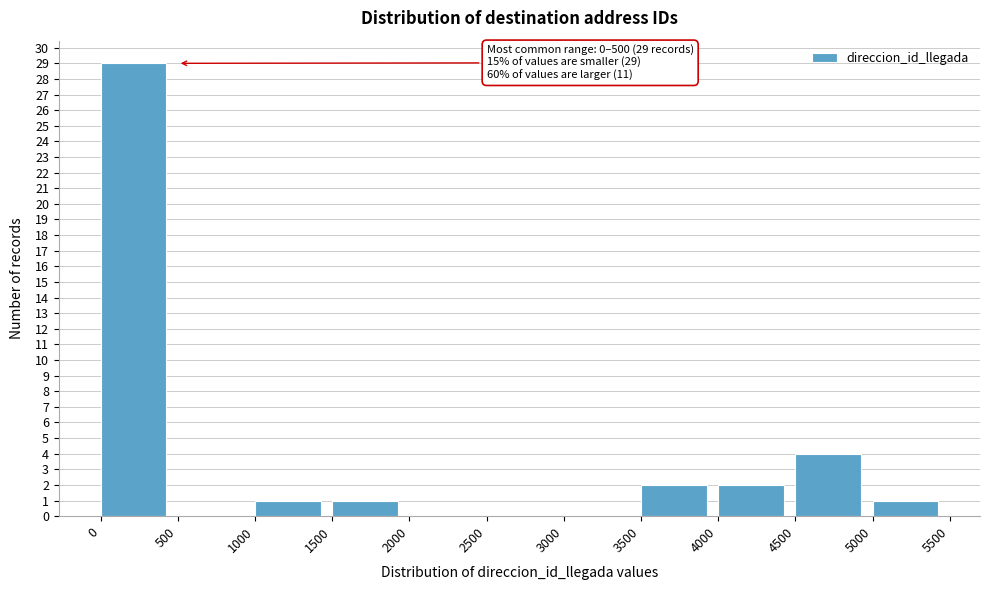

Over which range of the x-axis is the bar tallest?

0 to 500